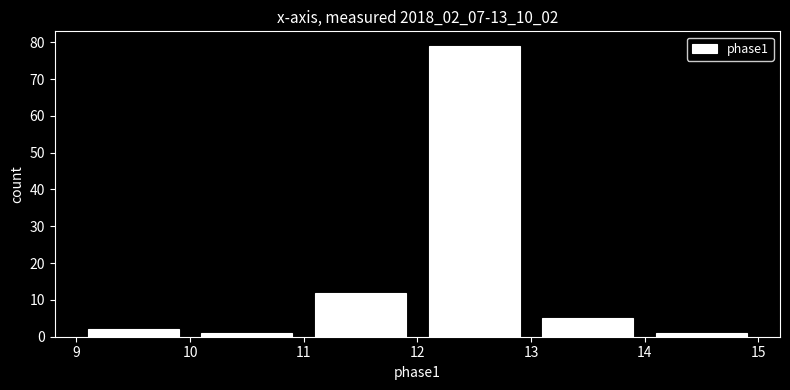

Over which range of the x-axis is the bar tallest?

12 to 13